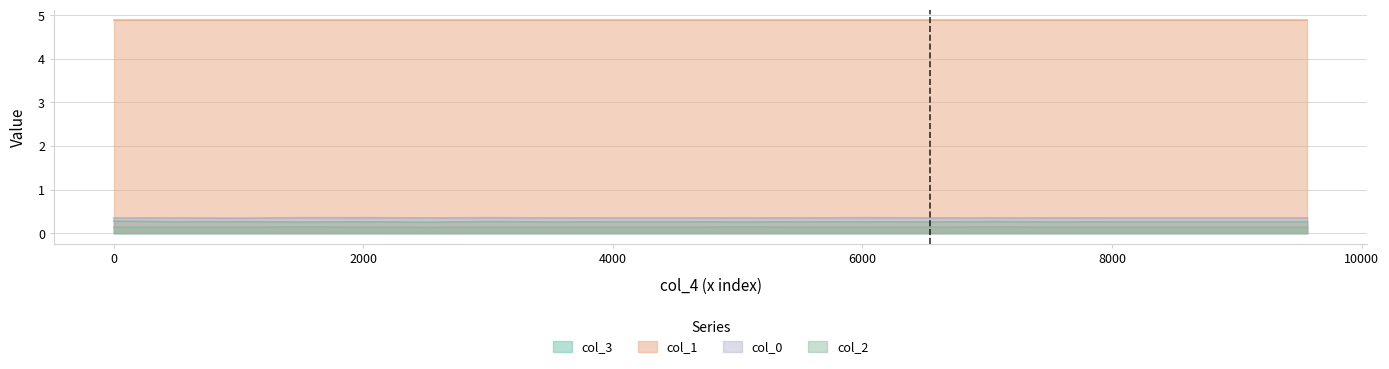

True or false: col_0 and col_2 intersect in this chart.

False